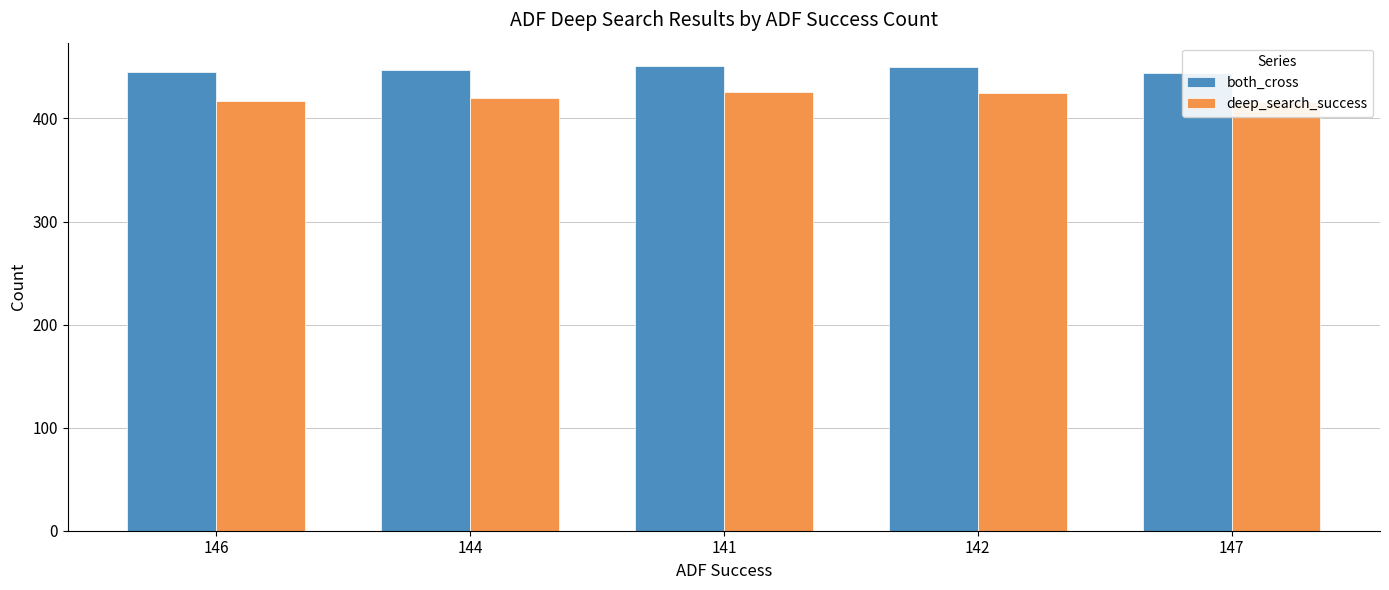

What value does the both_cross series have at 147?

444